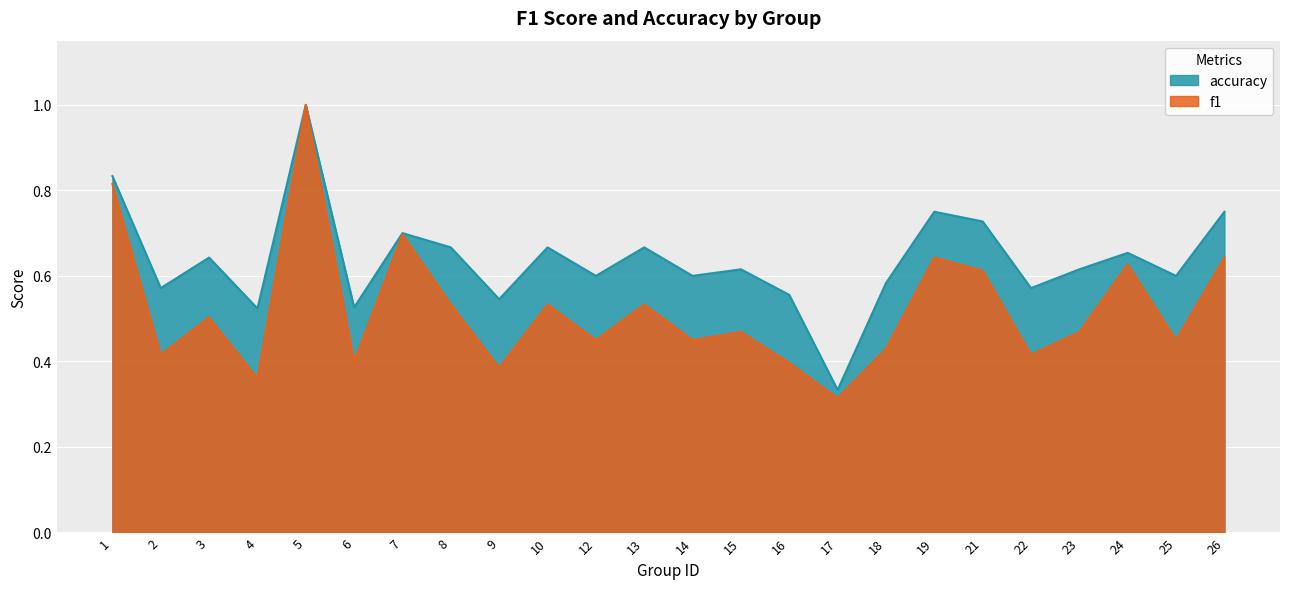

Which series has the largest total across all categories?

accuracy